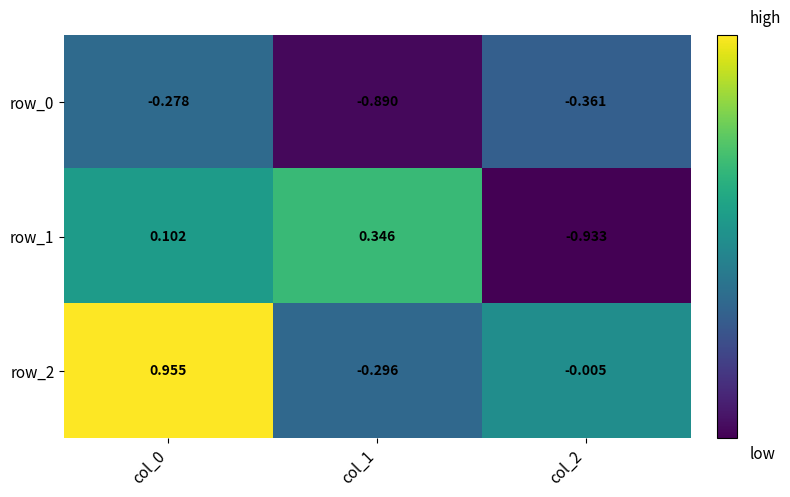

At how many categories does at least one series exceed 0?

2